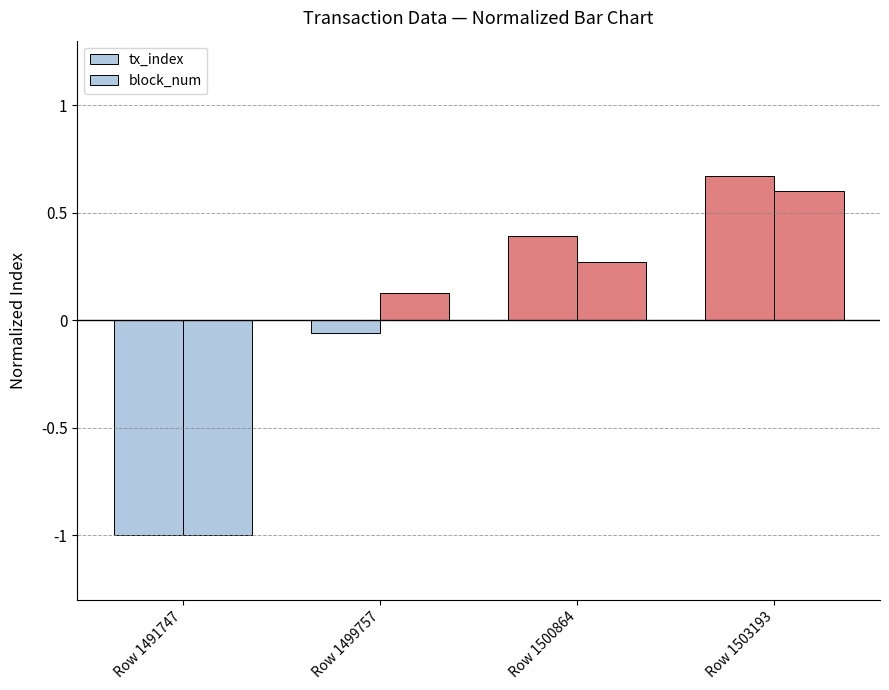

Which series has the largest total across all categories?

tx_index